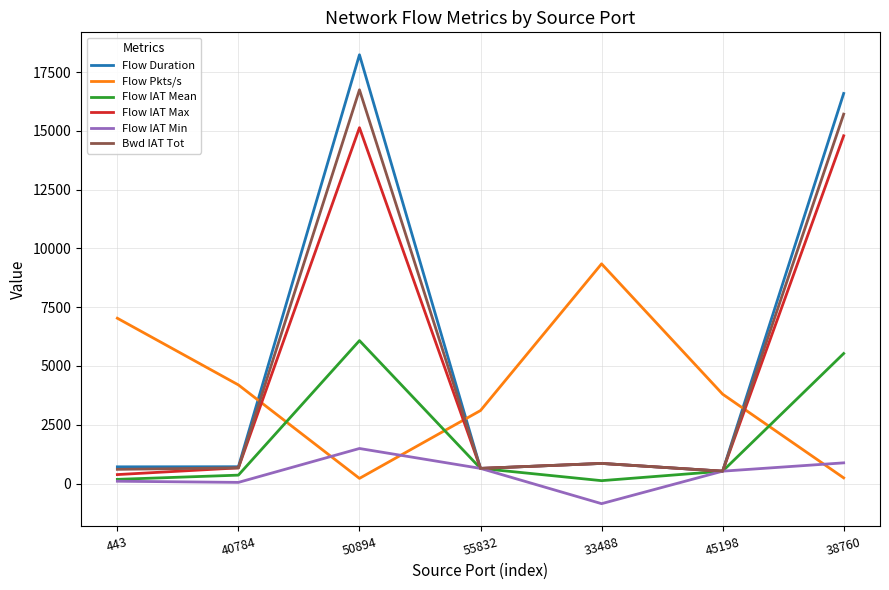

Which series has the largest range (max minus min)?

Flow Duration